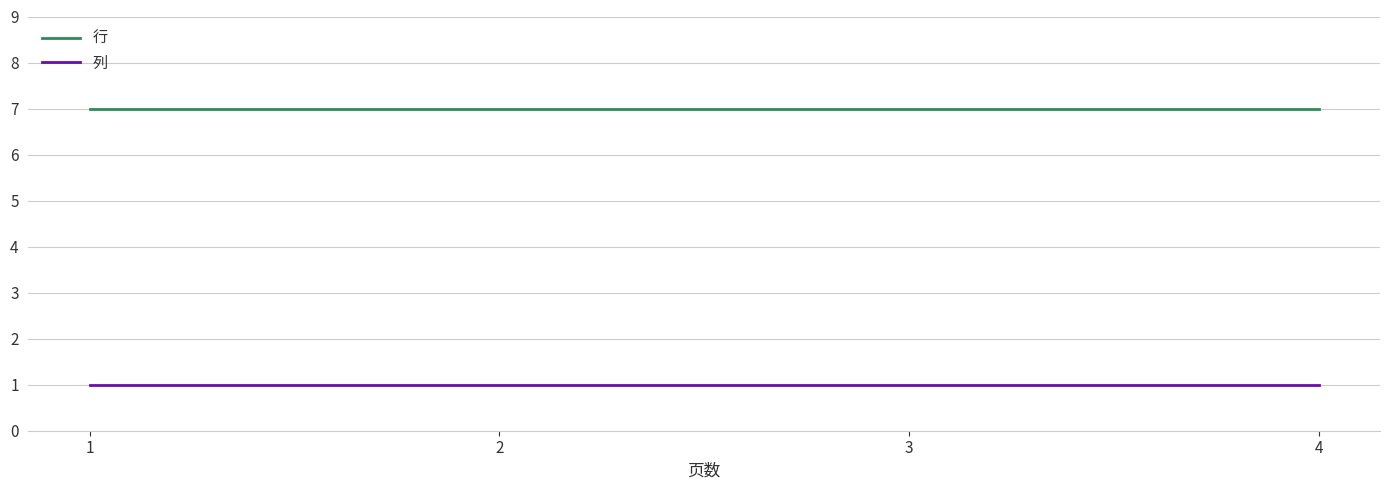

Is the value of 行 at 4 greater than the value of 列 at 4?

Yes